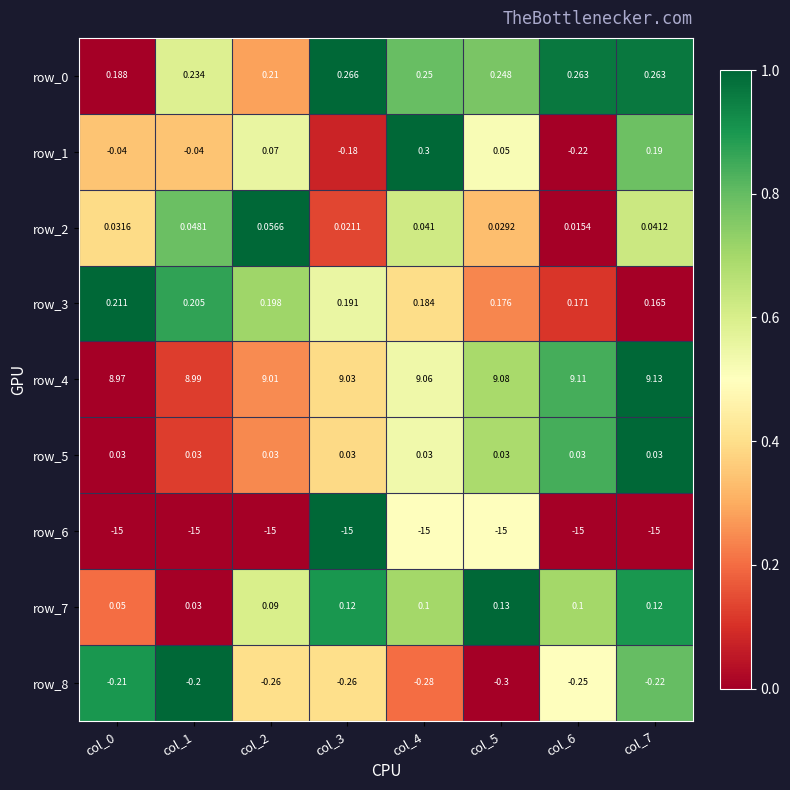

Which series has the largest total across all categories?

row_4